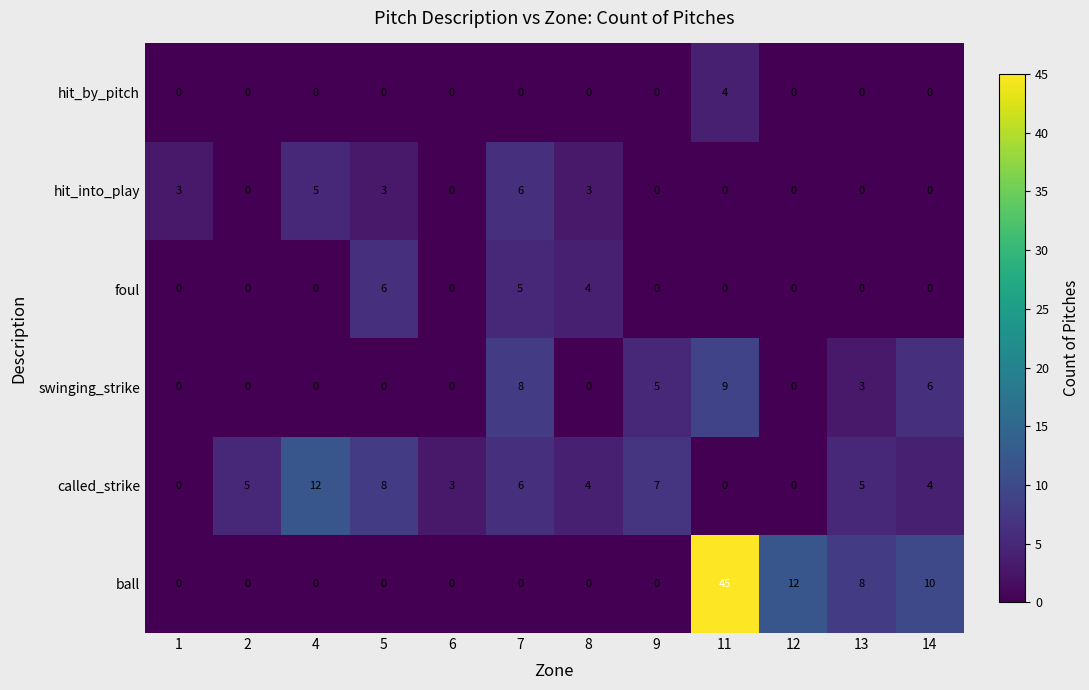

At which category is the sum across all series the highest?

11